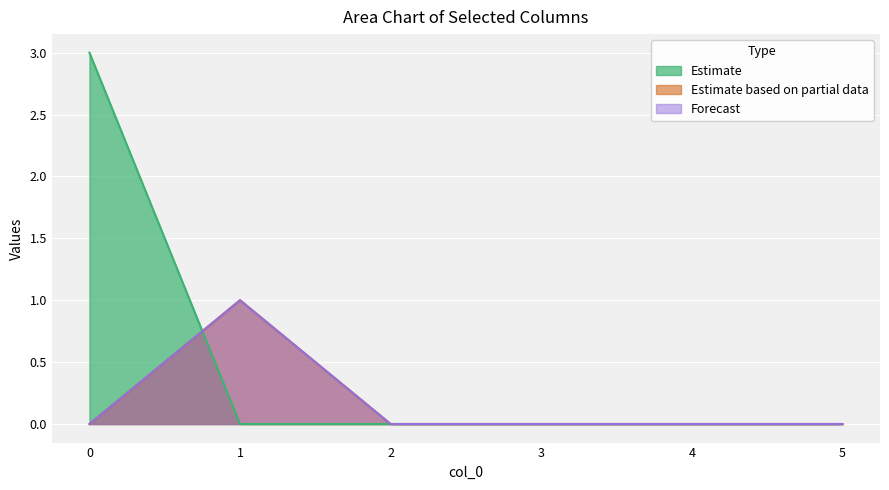

The t_b_seconds series shows 1 at 2. True or false?

False